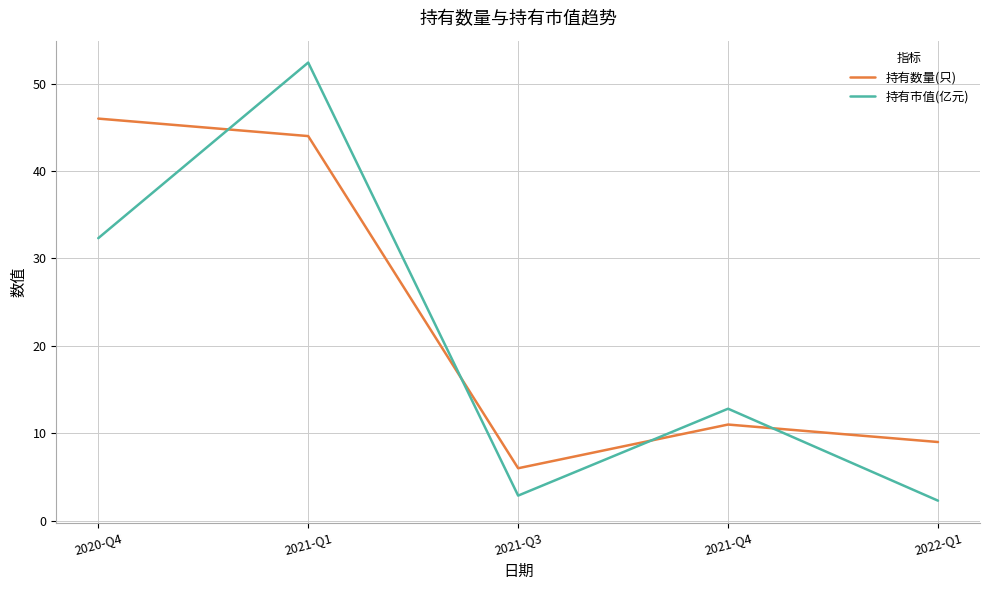

Which series changed the most between 2021-Q3 and 2022-Q1?

持有数量(只)